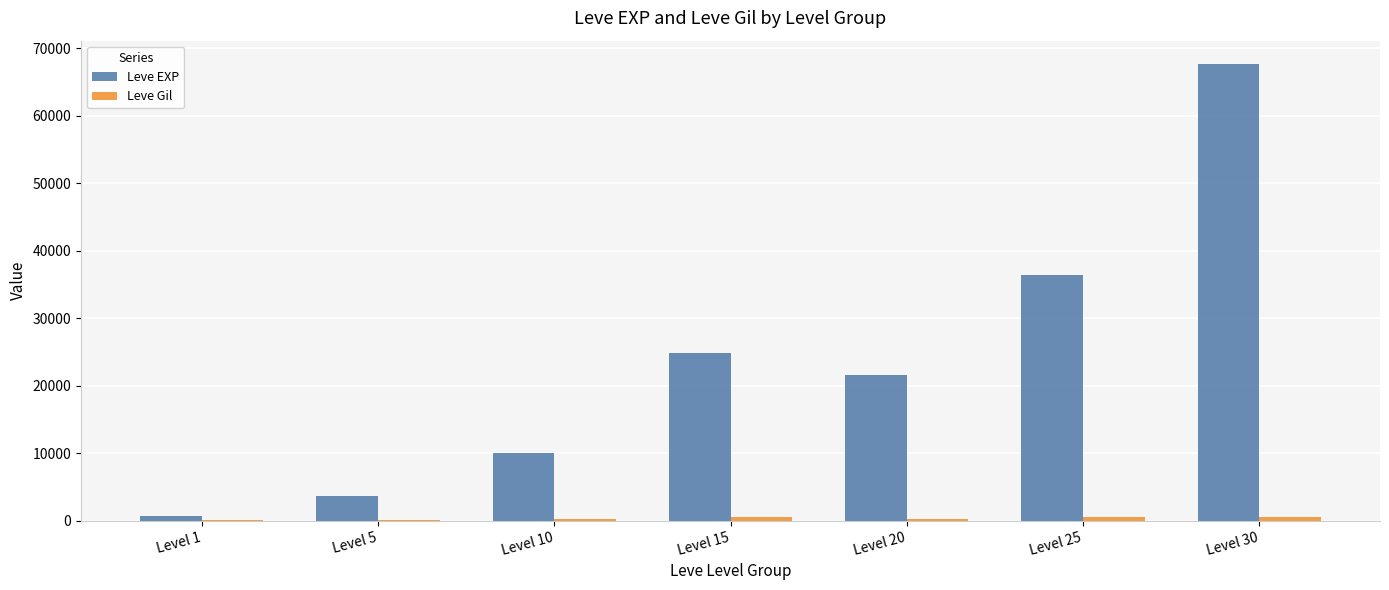

Where is Leve EXP nearest to the value 34180?

Level 25